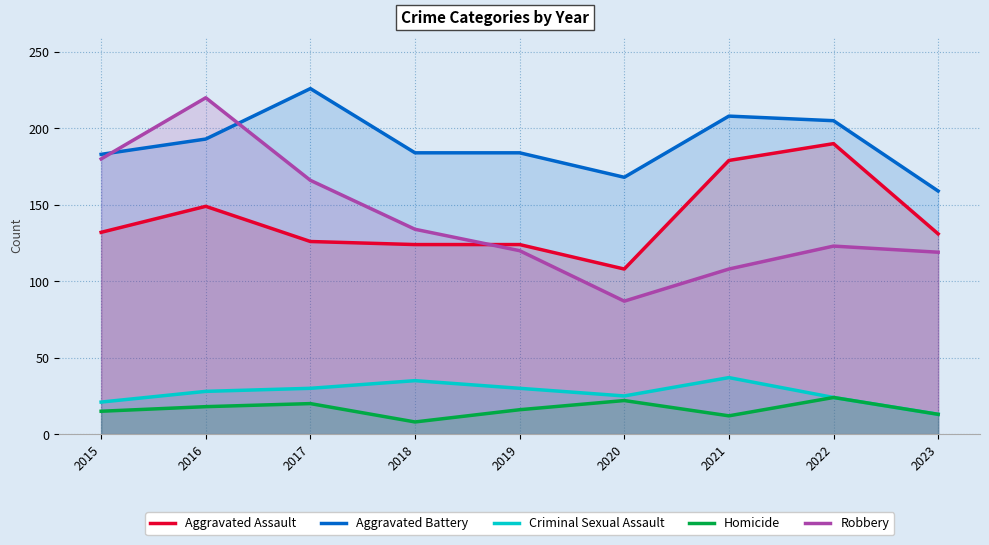

Does the chart have visible grid lines?

Yes